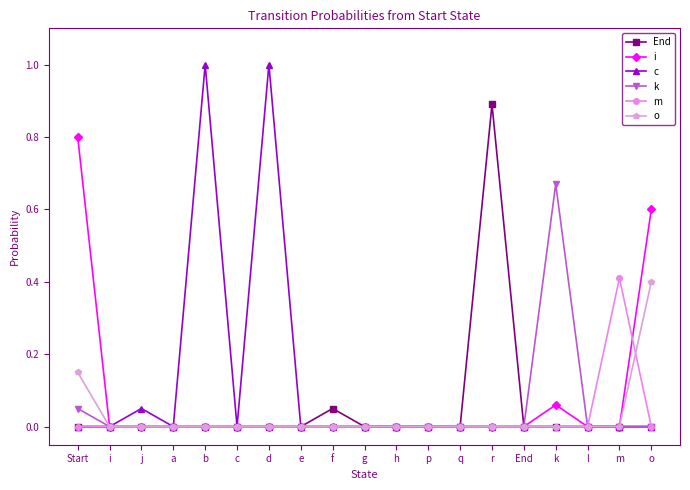

What is the difference between the highest and lowest values at r?

0.9